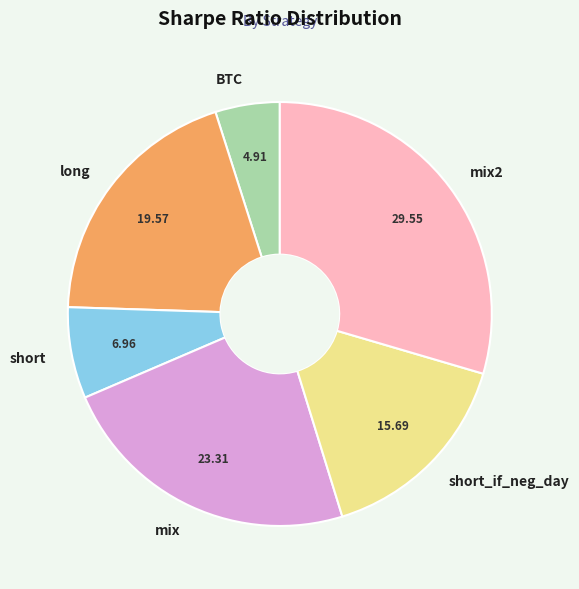

True or false: short_if_neg_day accounts for 16% of the total.

True